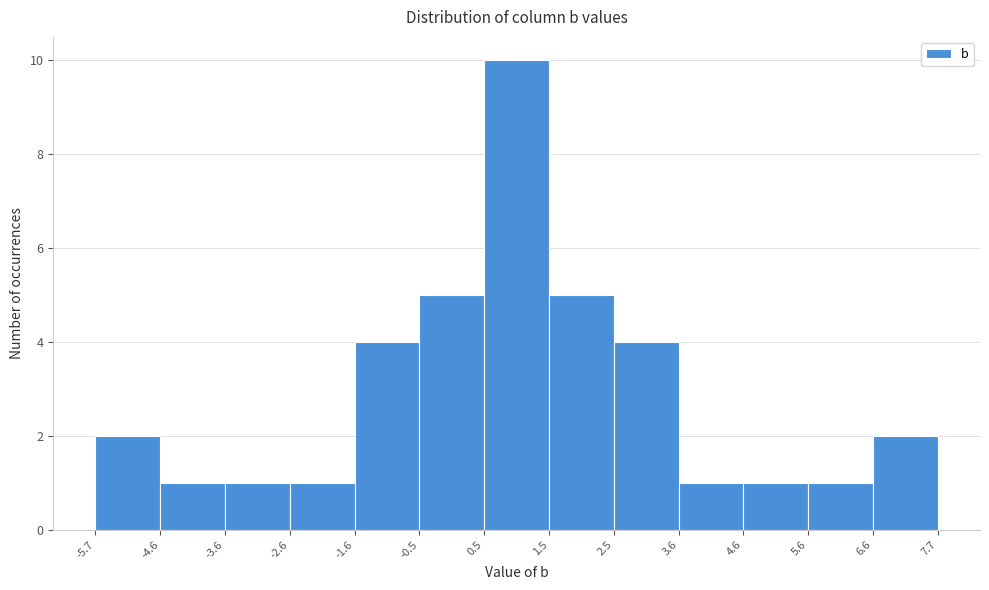

Which range on the x-axis has the tallest bar?

0.5 to 1.5